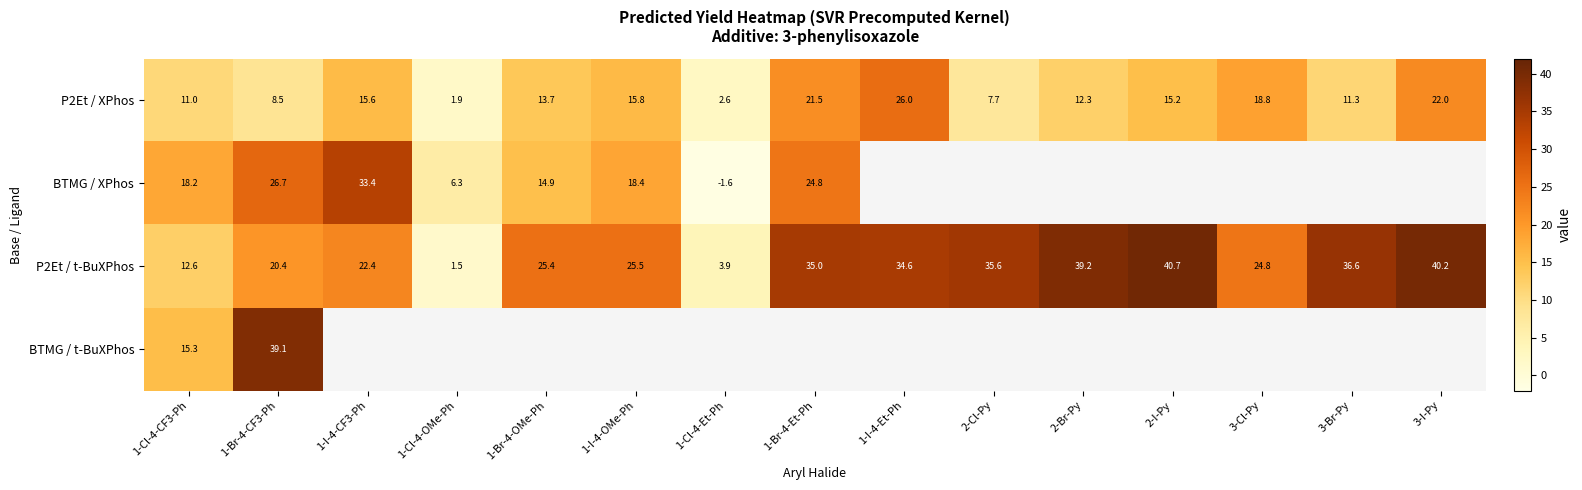

At which category is the sum across all series the highest?

1-Br-4-CF3-Ph